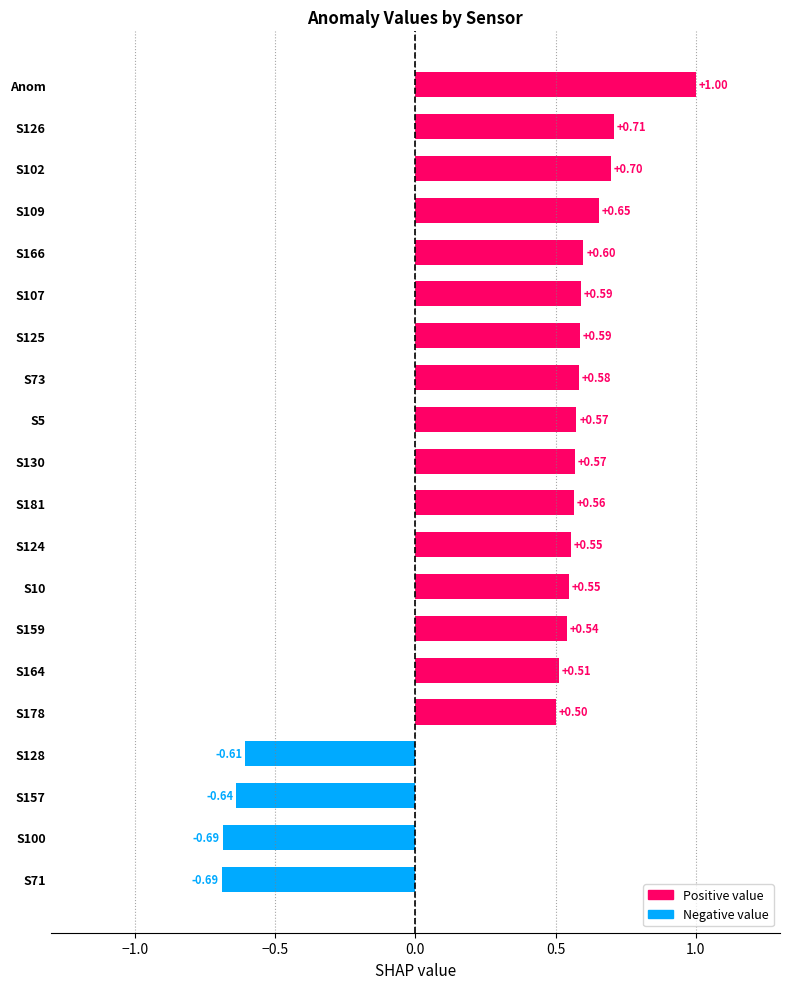

Which label corresponds to the largest value in the chart?

Anom